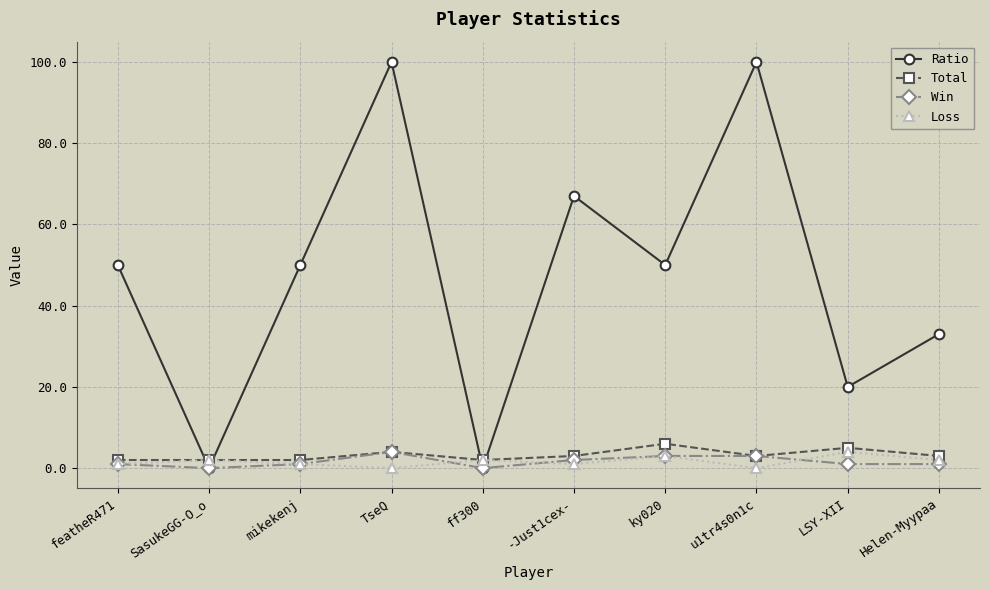

What is the total value across all series at featheR471?

54